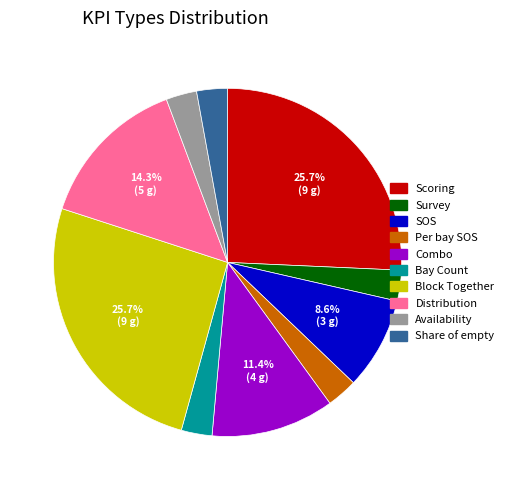

Is it true that Distribution is 14% of the pie?

True